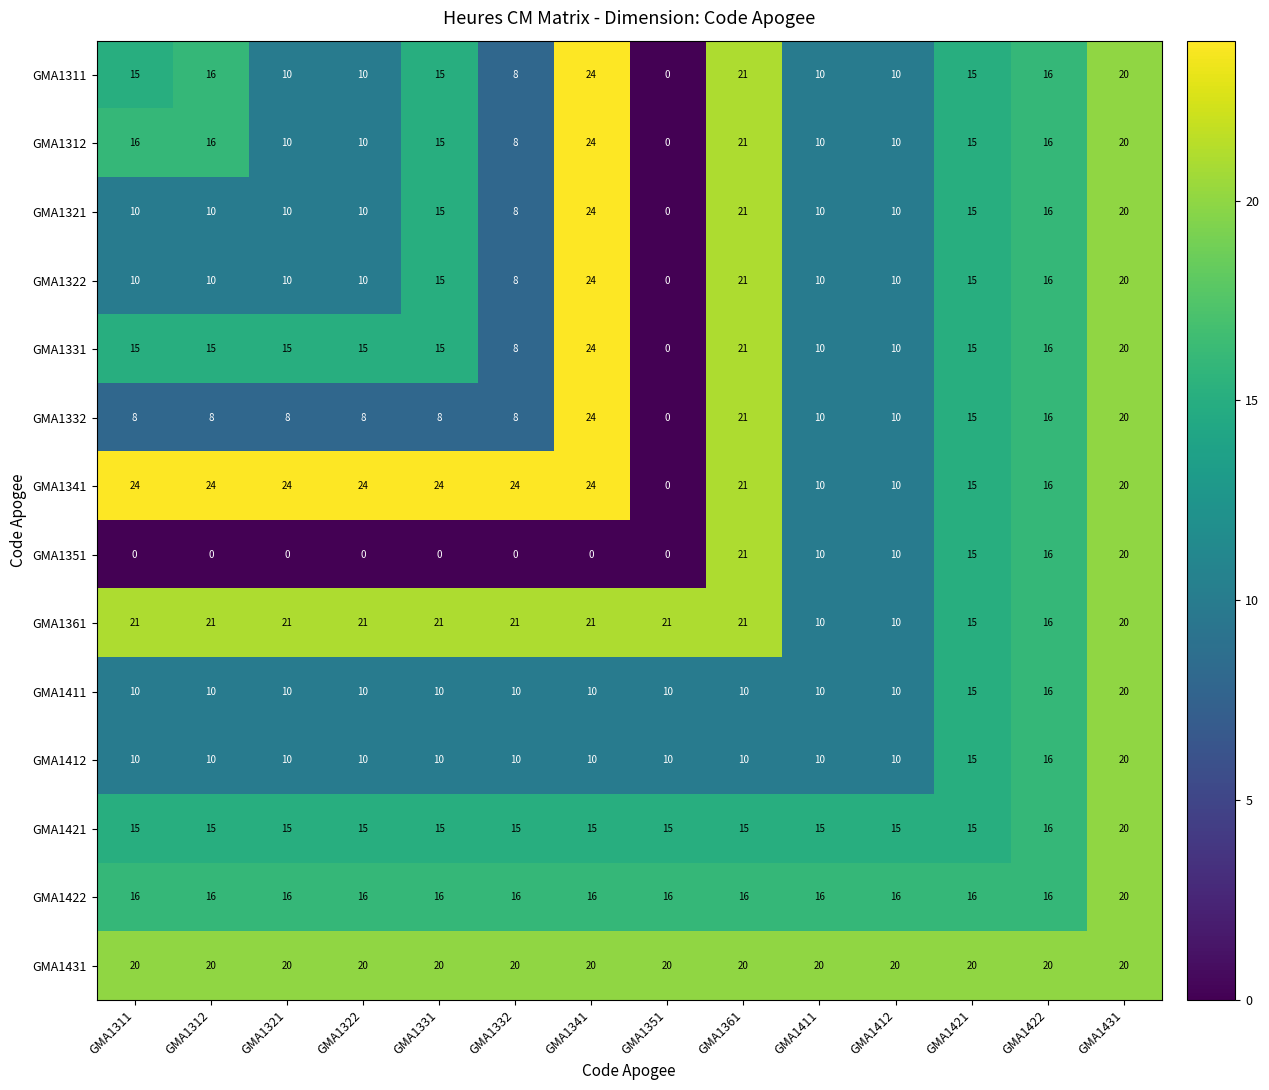

Is it true that GMA1422 equals 16 at GMA1411?

True